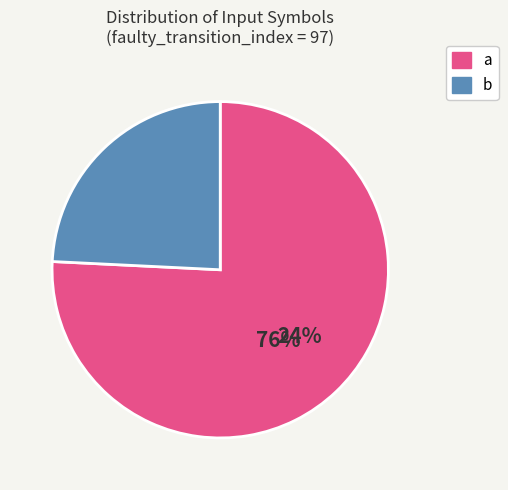

Approximately how many times larger is the value at a compared to b?

3.1